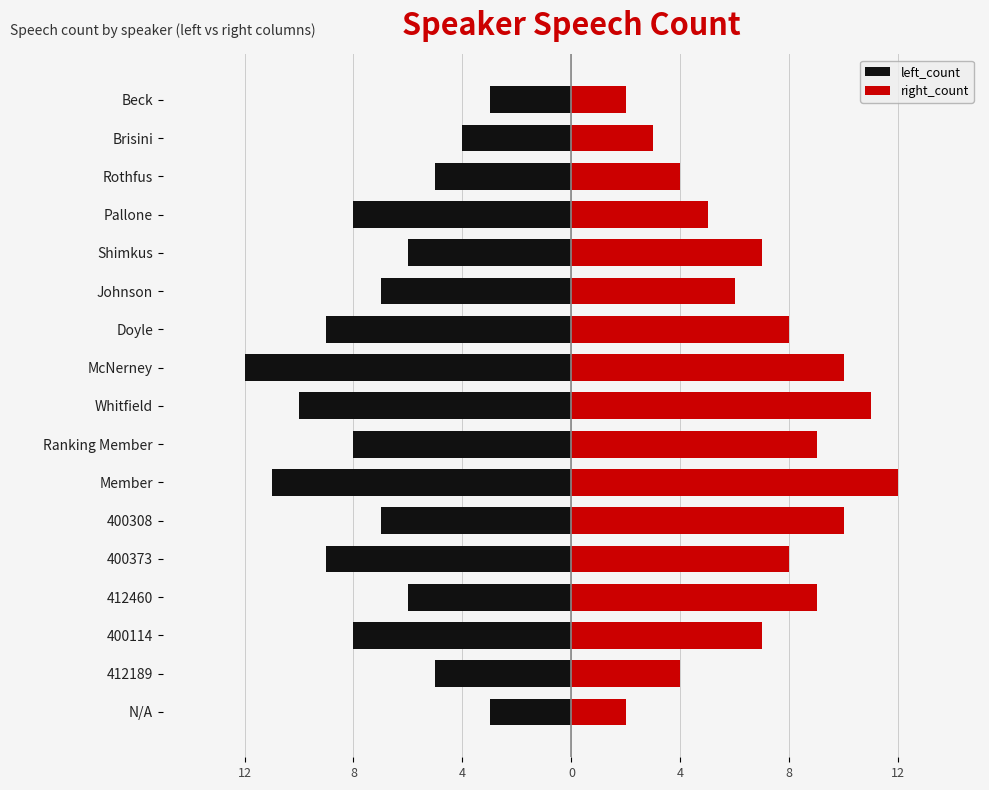

What are all the series names shown in the legend?

left_count, right_count